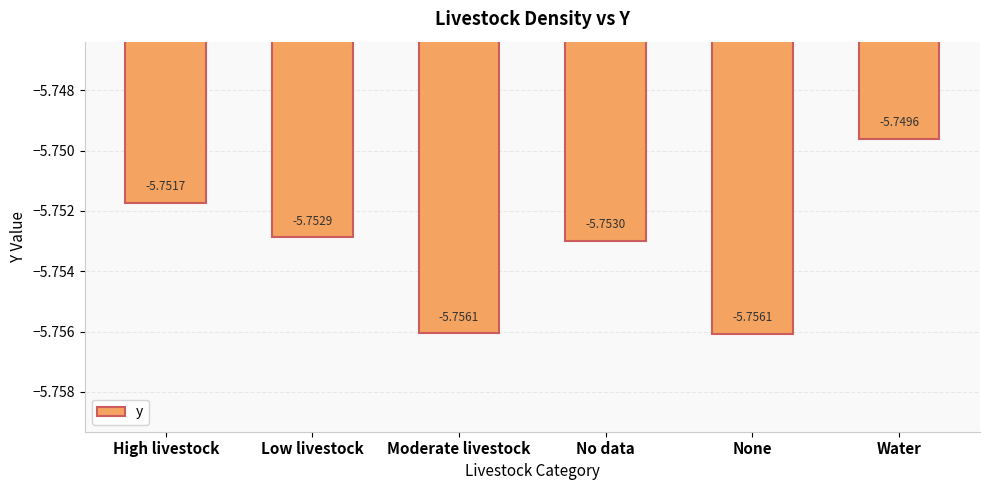

What is the label of the 4th bar from the right?

Moderate livestock